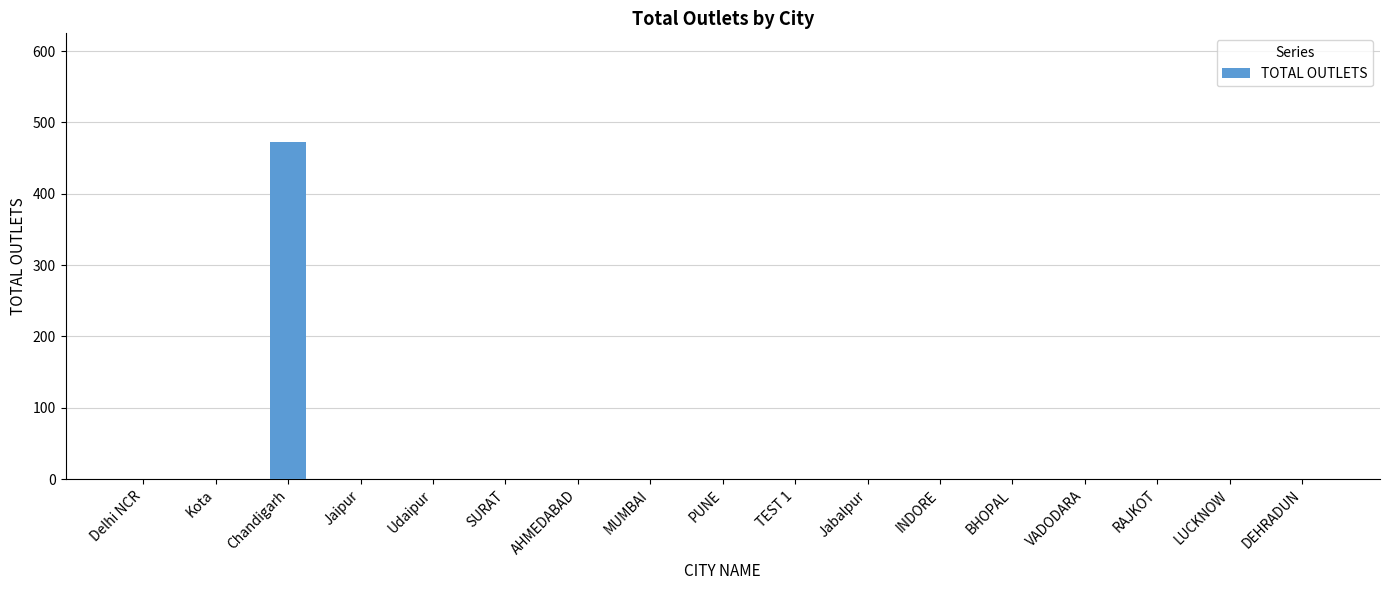

Is it true that the value at Chandigarh is 473?

True